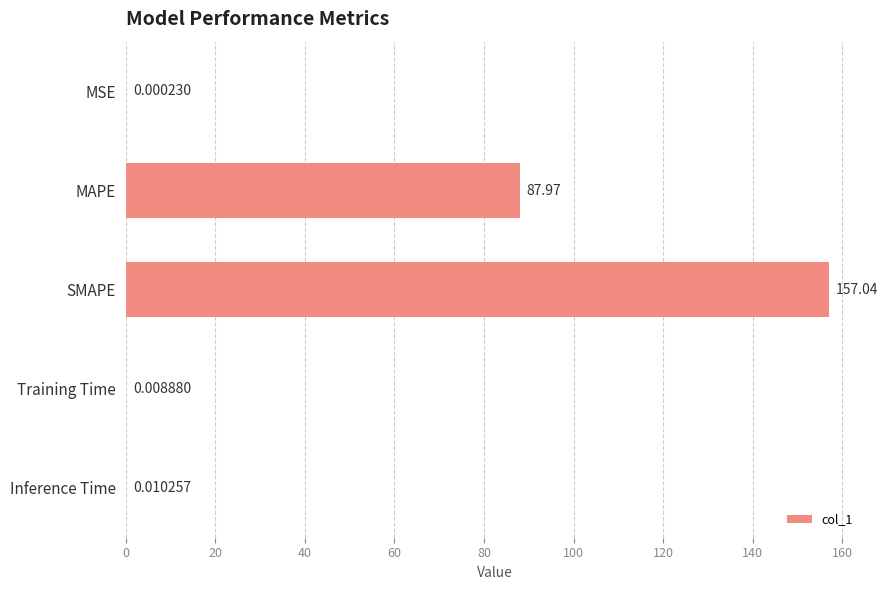

What is the sum of the values at MSE and MAPE?

88.0